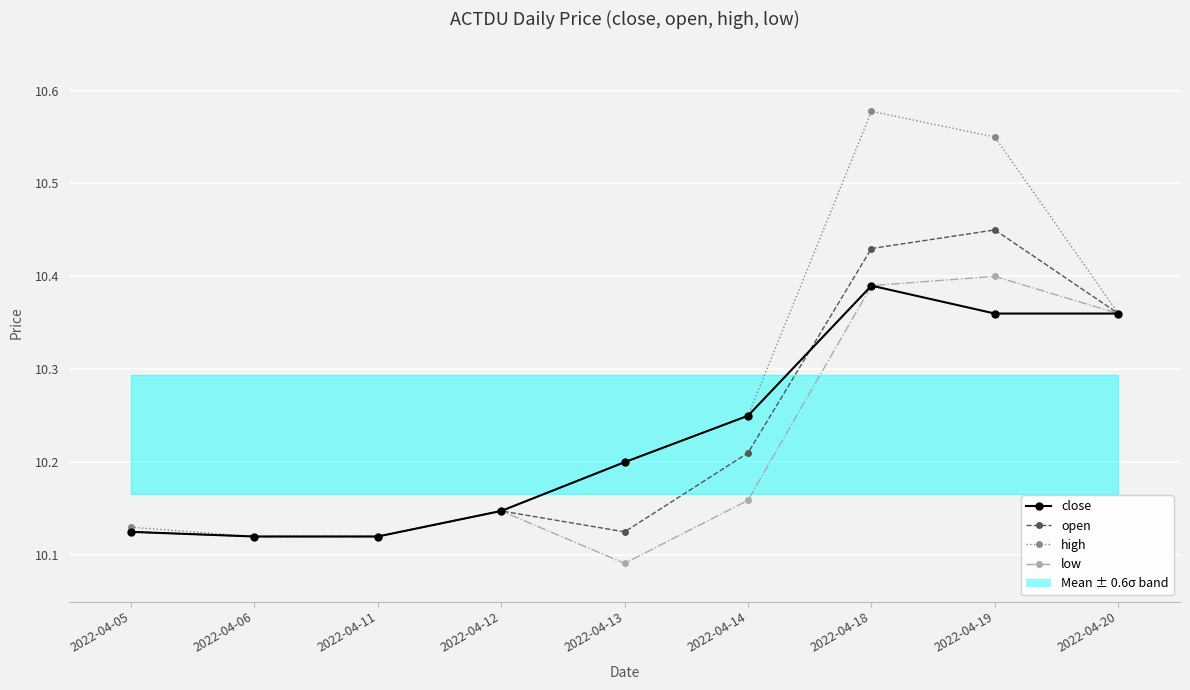

Count the close values in the range 10 to 11.

9